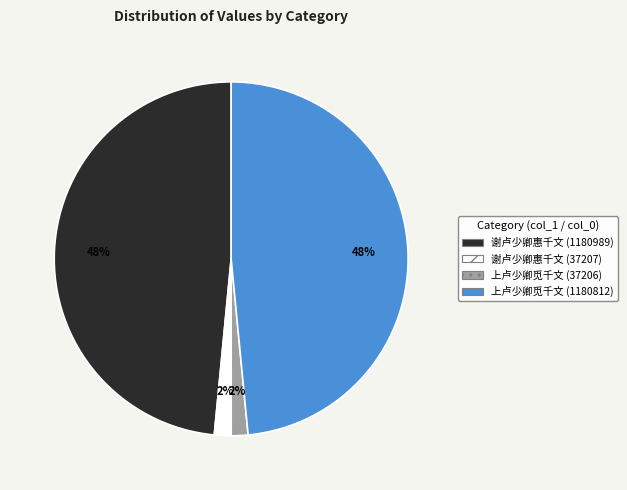

Which has a higher value, 上卢少卿觅千文 (1180812) or 谢卢少卿惠千文 (37207)?

上卢少卿觅千文 (1180812)